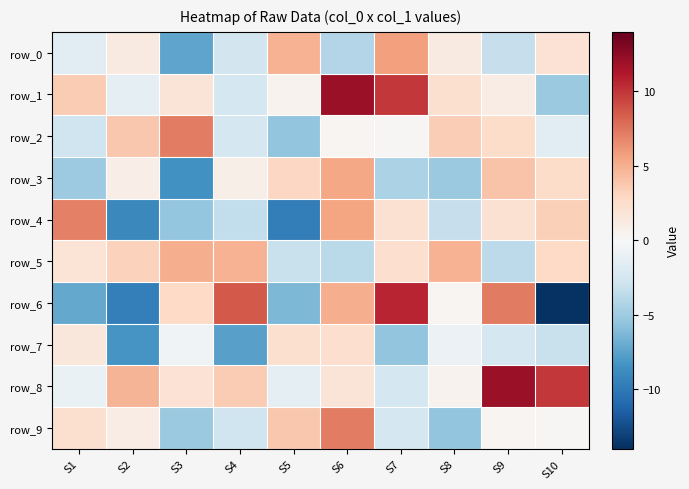

What is the greatest value displayed?

12.0